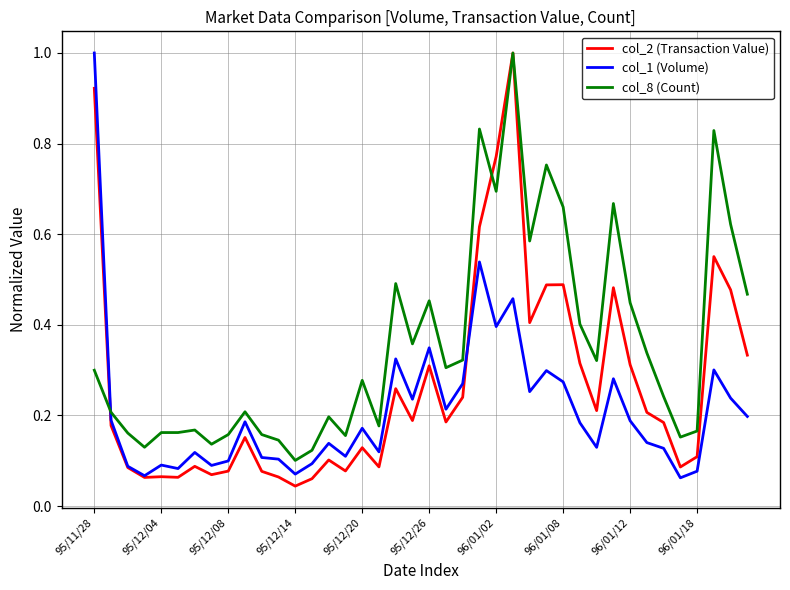

Which series has the largest total across all categories?

col_8 (Count)